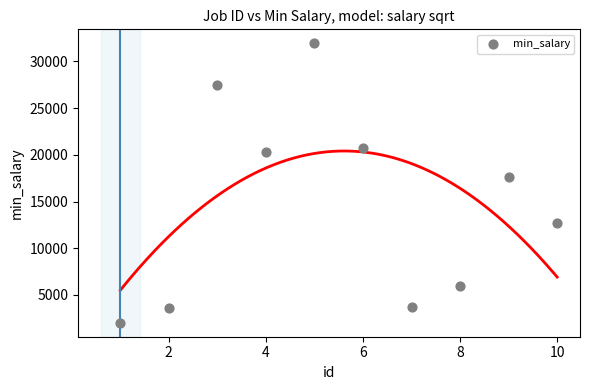

What Y value in the scatter plot is closest to 16981?

17664